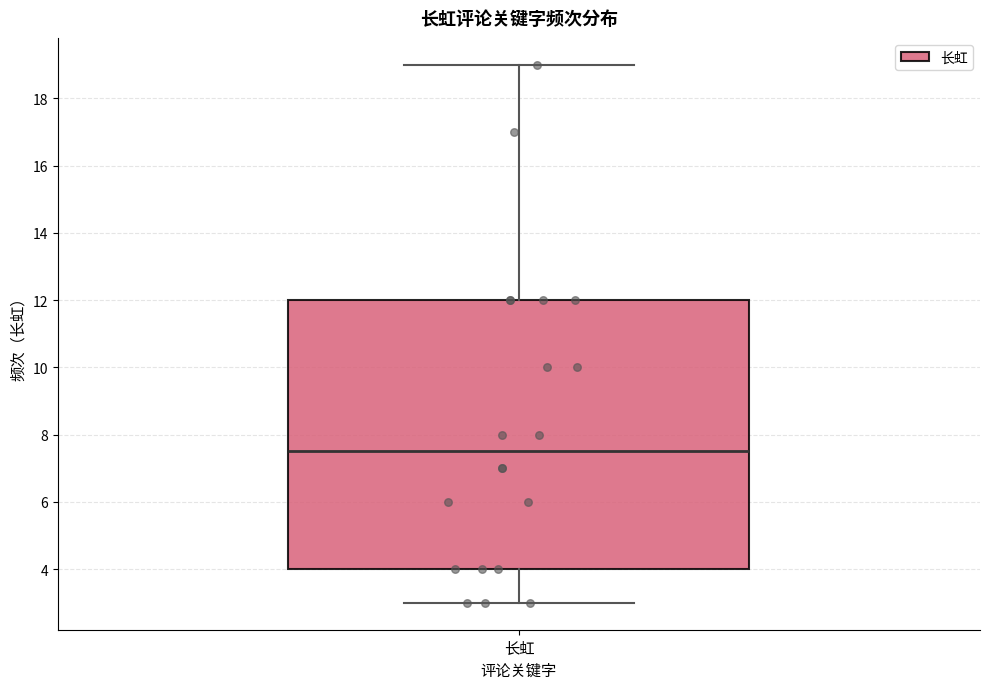

Read this box plot against the y-axis: the position of the median line, the range covered by the box, and the ends of both whiskers. The values are not printed on the chart, so give them approximately, as read against the axis.

median 7.6, box 4.0 to 12.0, whiskers 3.0 to 19.0